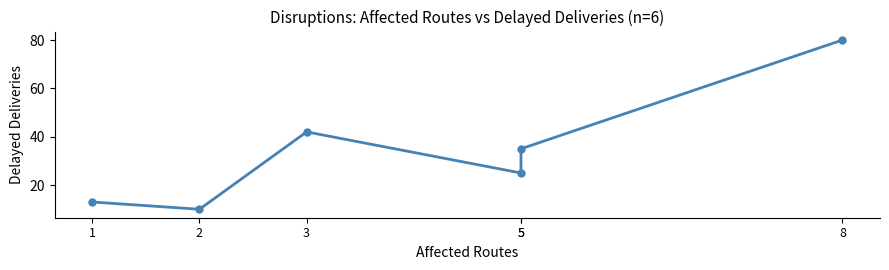

Rank the categories by value from lowest to highest.

2, 1, 5, 5, 3, 8